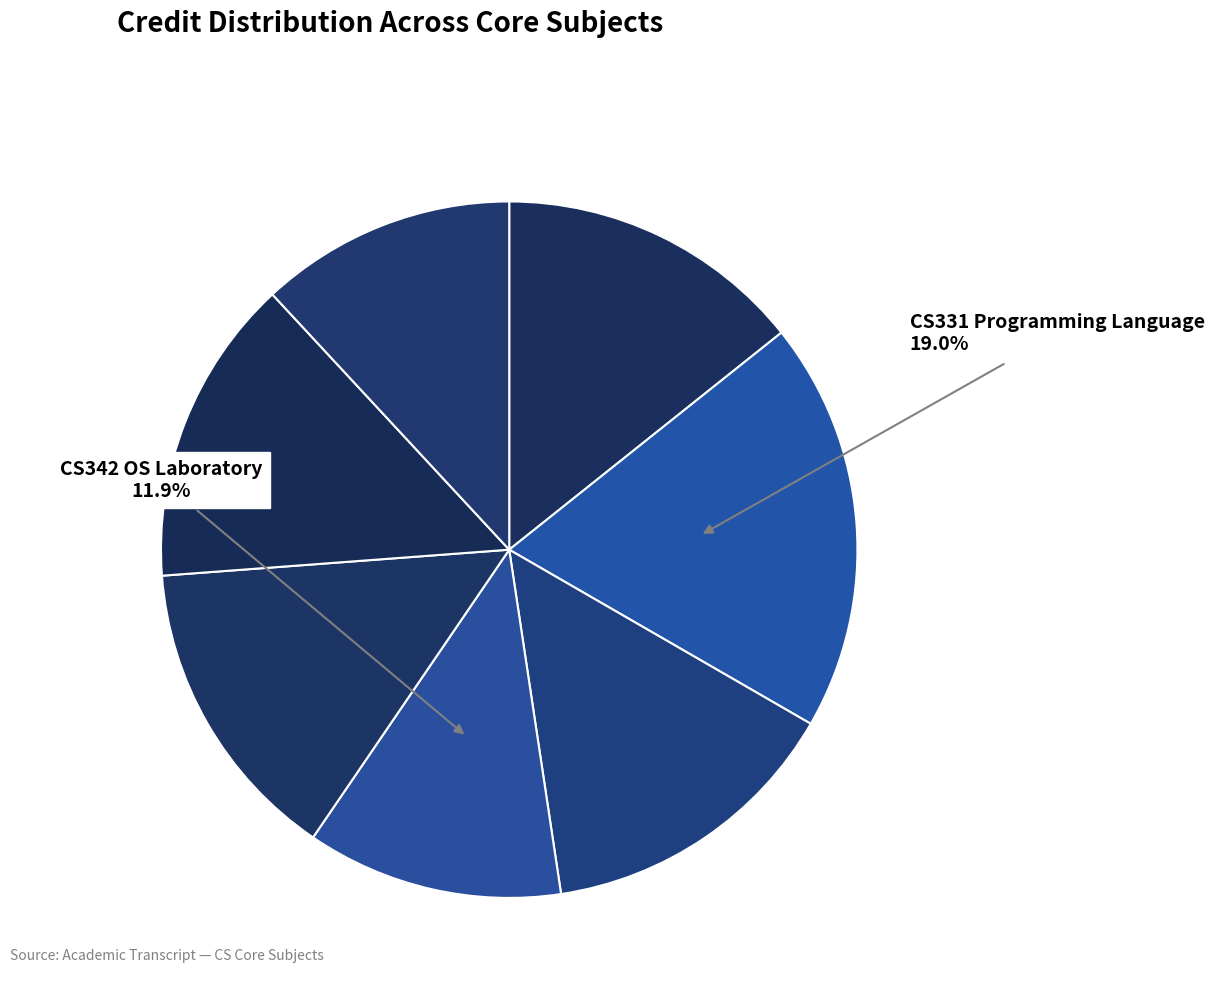

How many segments does this pie chart have?

7